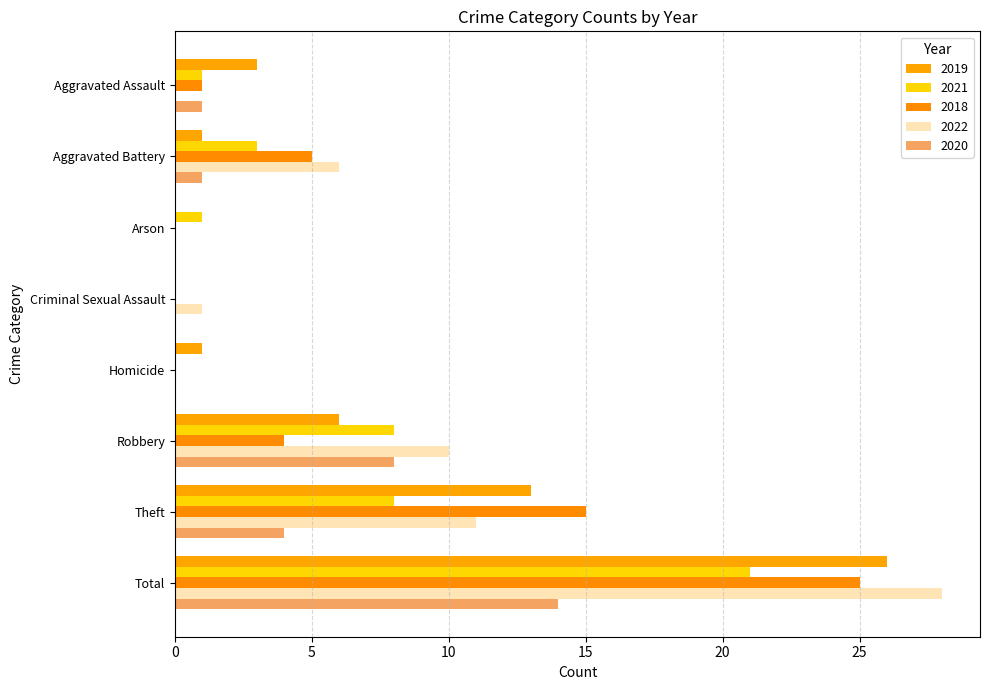

Rank the series by their maximum value, from lowest to highest.

2020, 2021, 2018, 2019, 2022